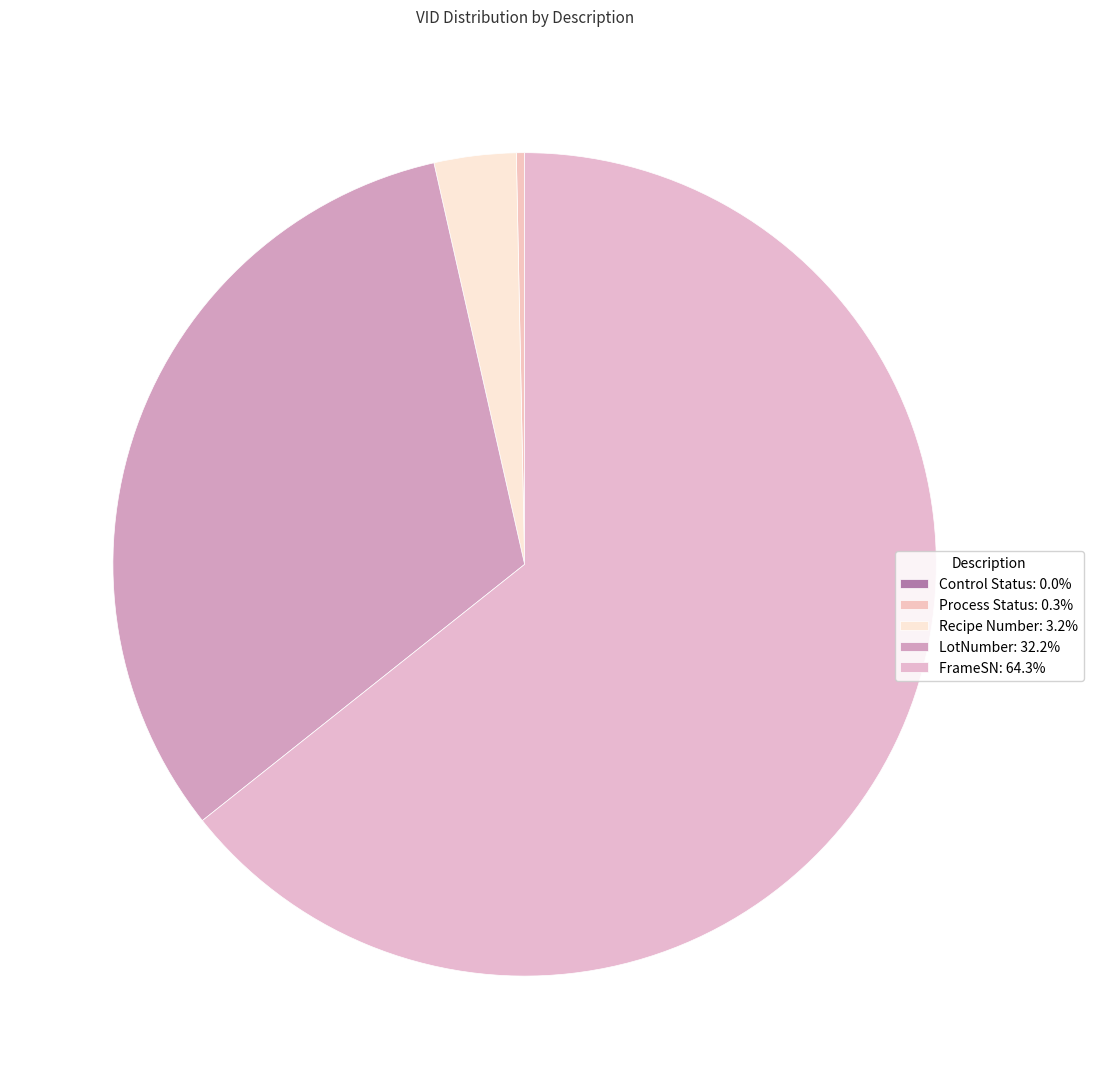

What is the majority slice?

FrameSN